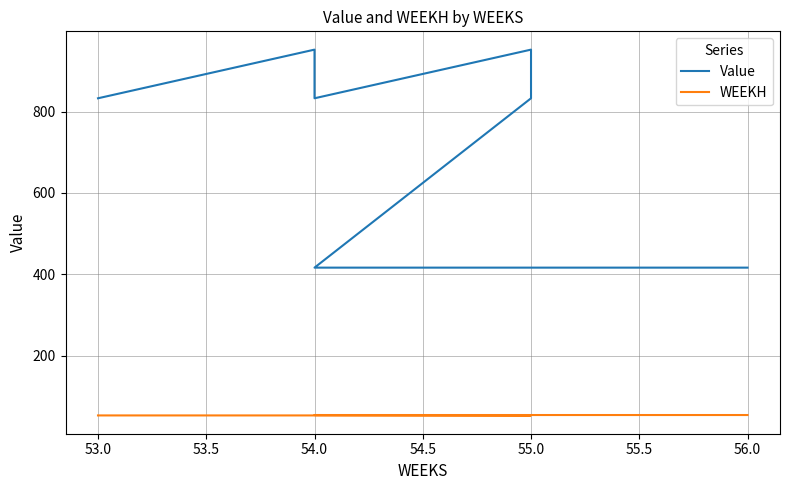

What is the maximum value for WEEKH?

54.0